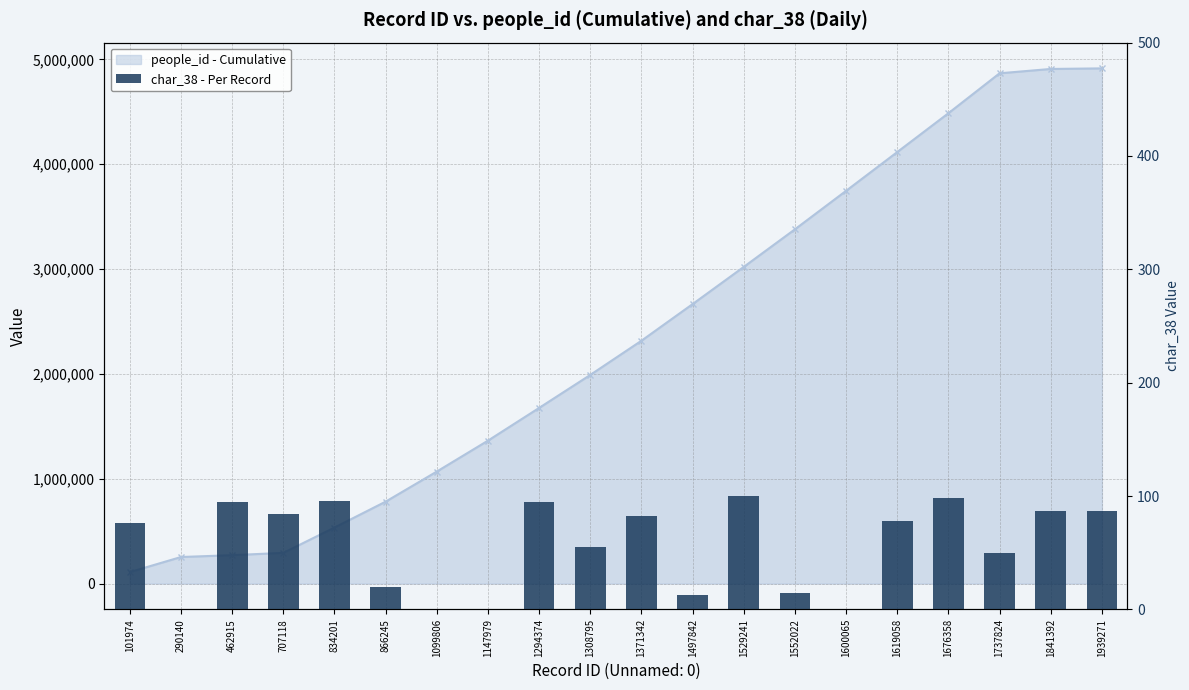

Where is people_id - Cumulative nearest to the value 2512300?

1497842